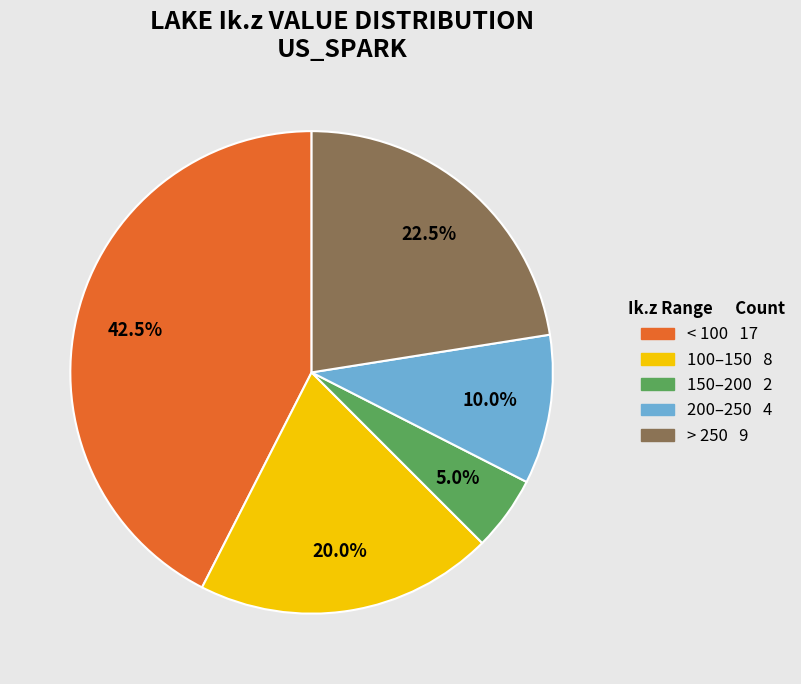

Is there a majority slice in this chart?

No